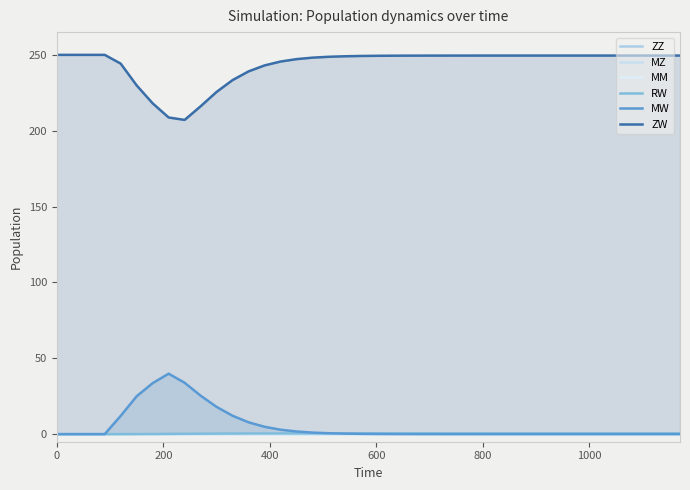

True or false: MZ and MW intersect in this chart.

False